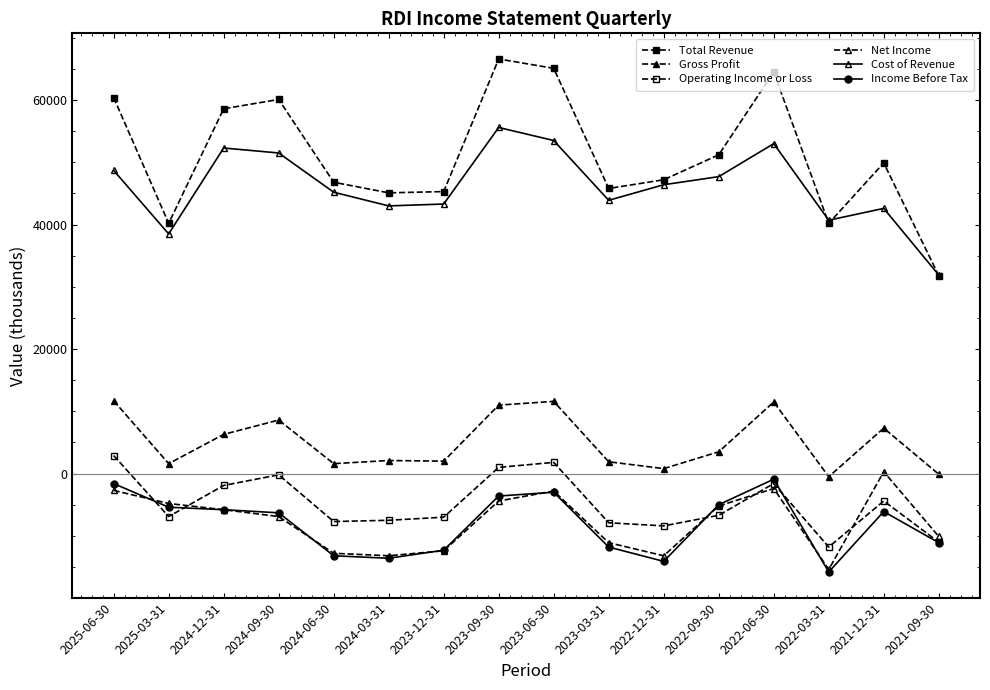

How many lines are shown in the chart?

6